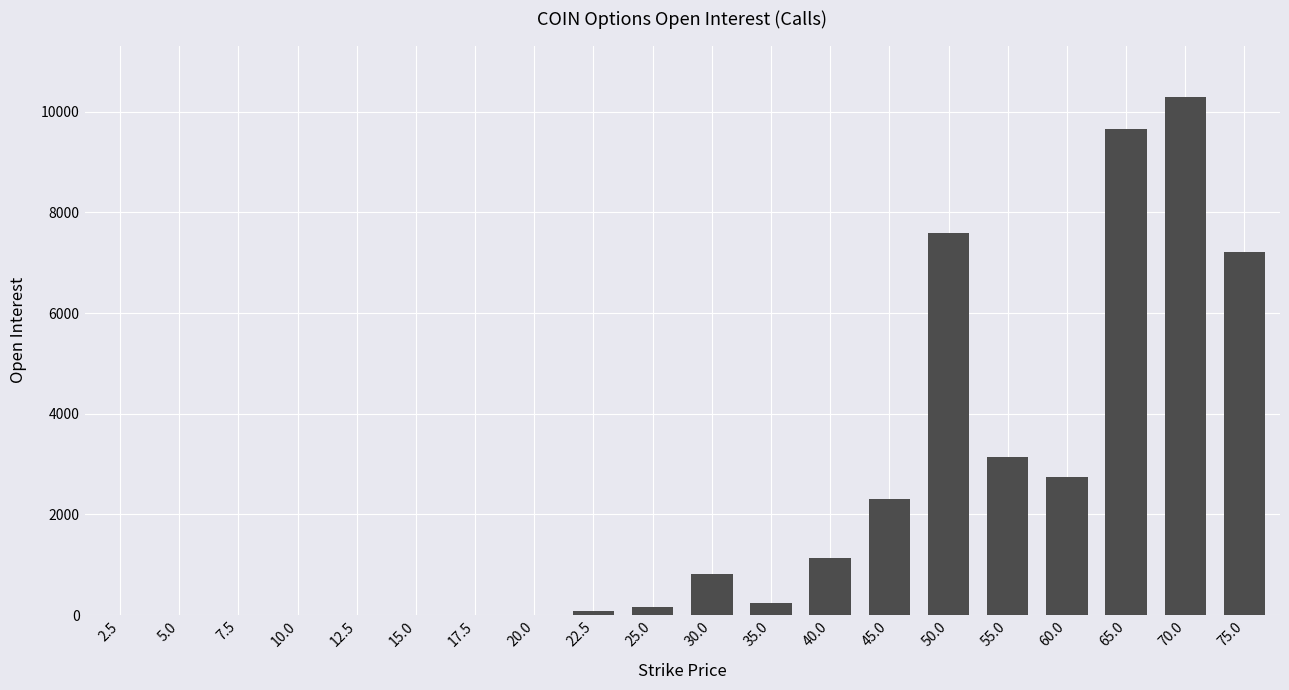

What is the maximum value shown in the chart?

10287